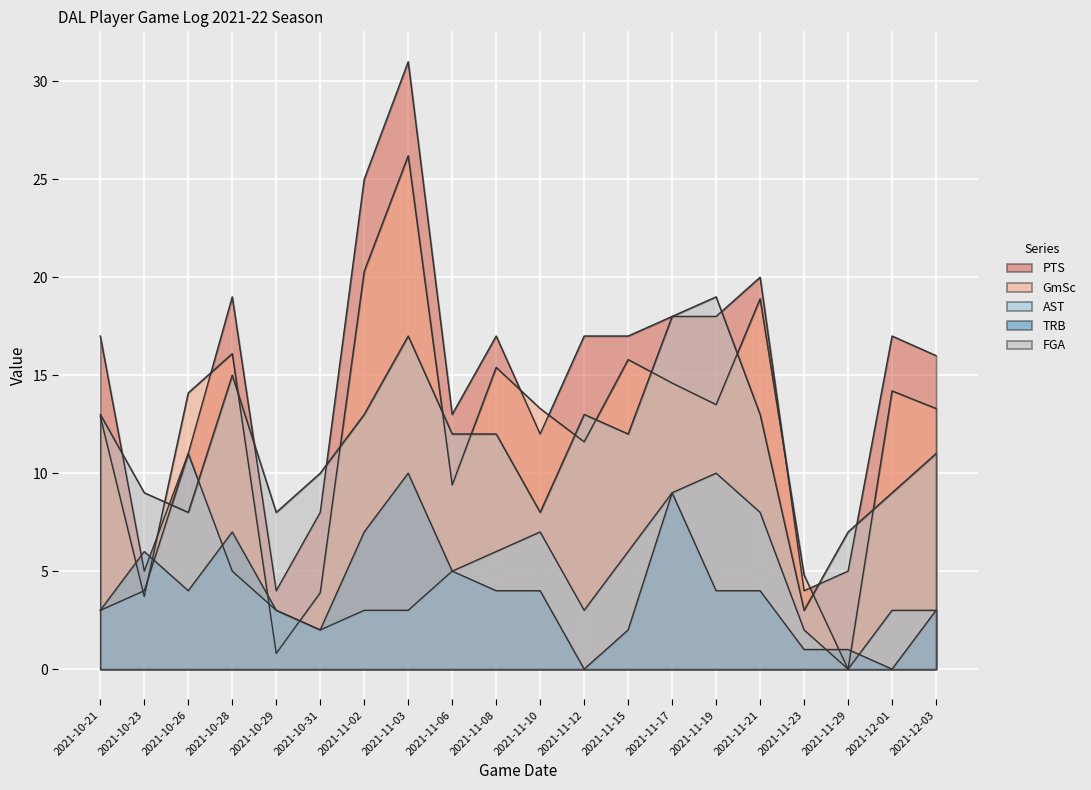

True or false: PTS and TRB intersect in this chart.

True